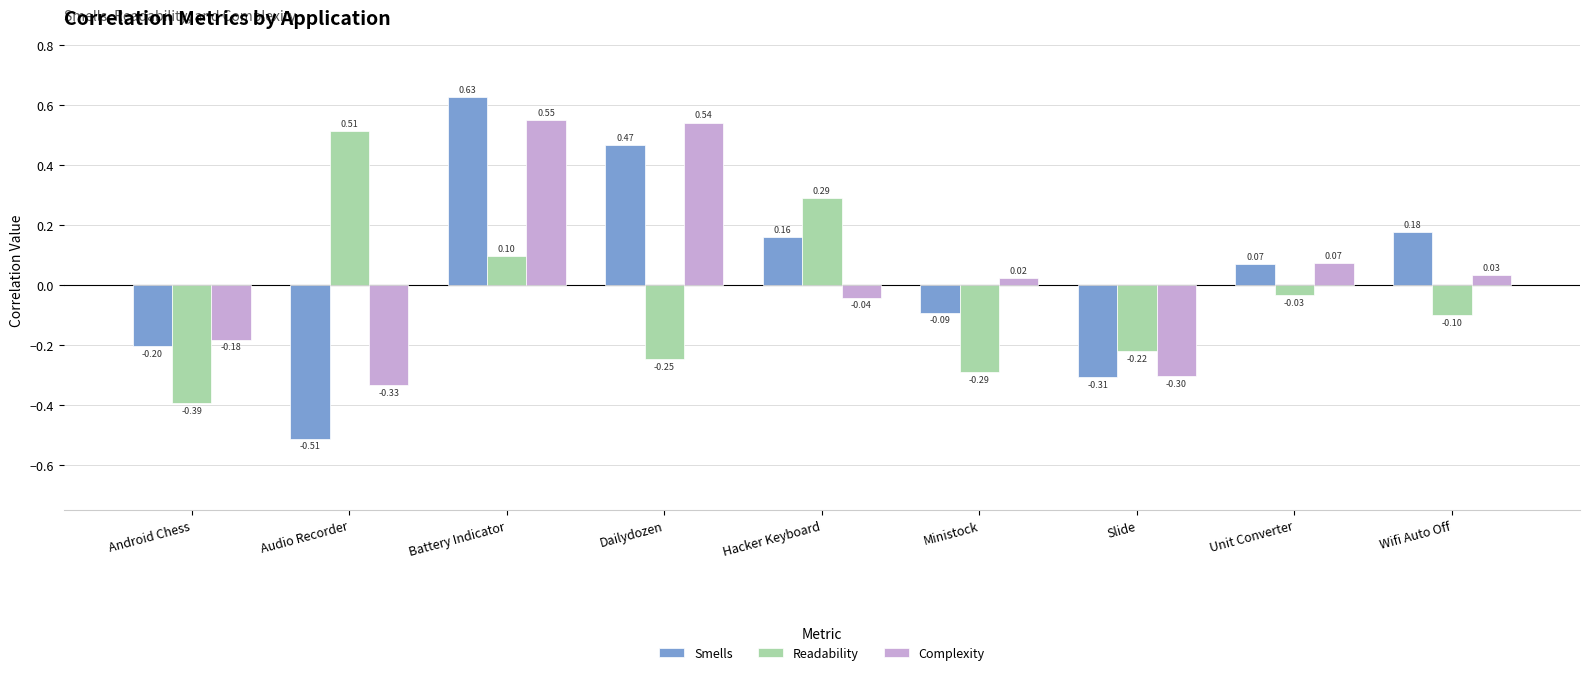

How many values in Smells are above zero?

5